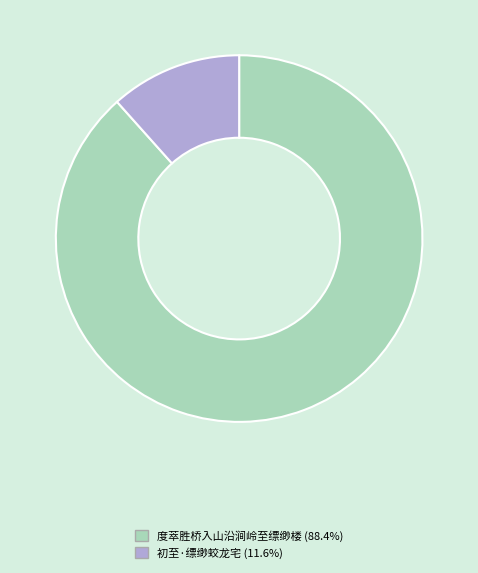

How many segments does this pie chart have?

2